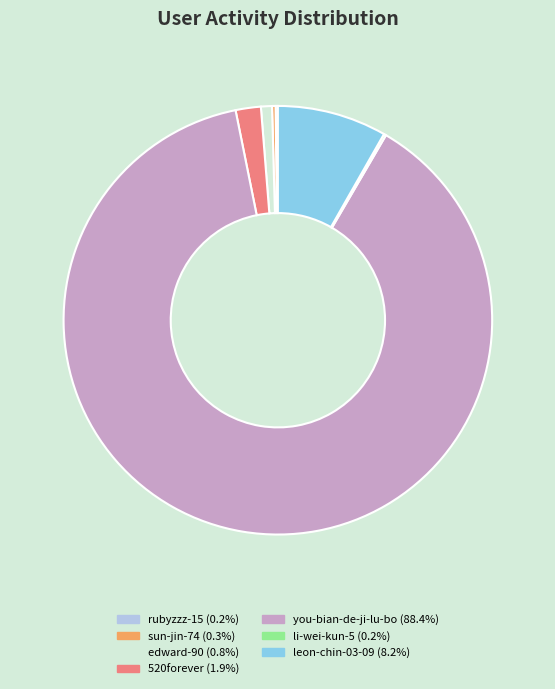

What is the largest slice in the pie chart?

you-bian-de-ji-lu-bo